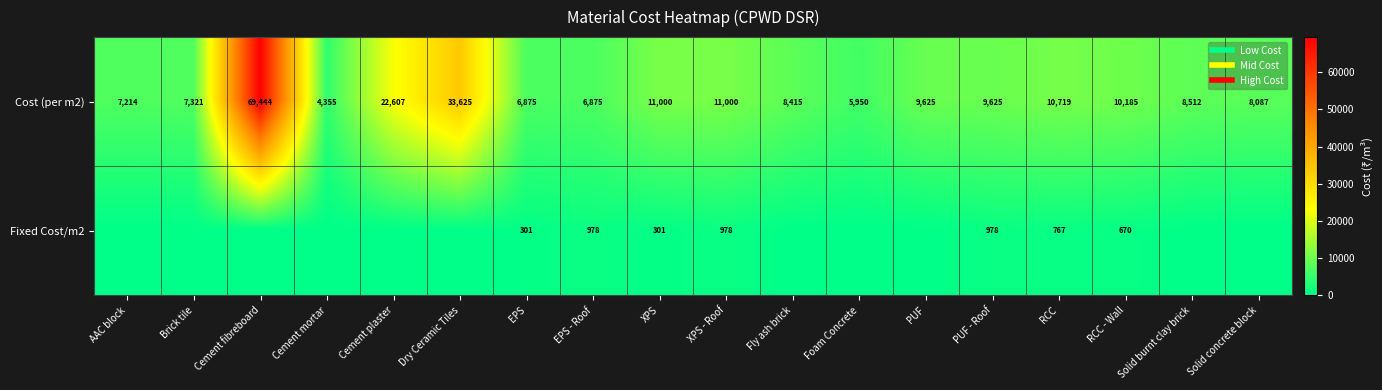

What is the difference between the Fixed Cost/m2 values at EPS and Solid burnt clay brick?

300.6